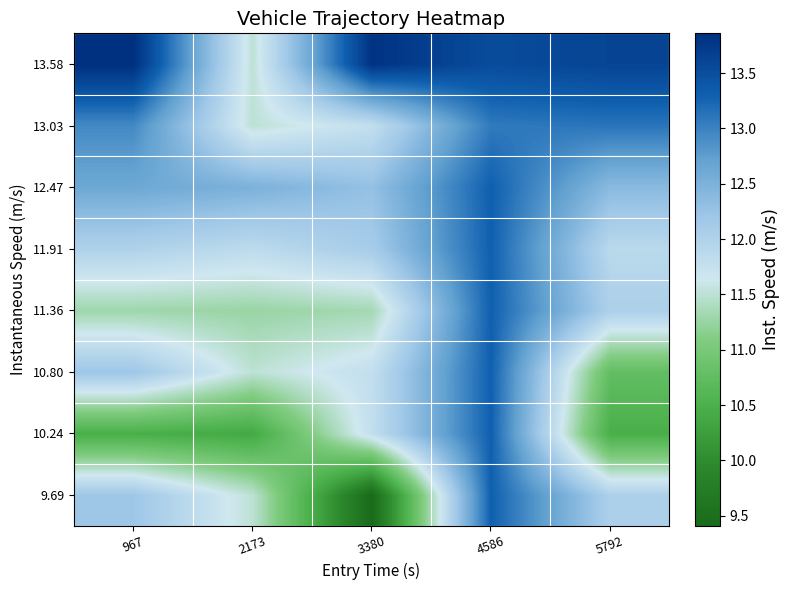

What is the smallest value displayed?

9.4